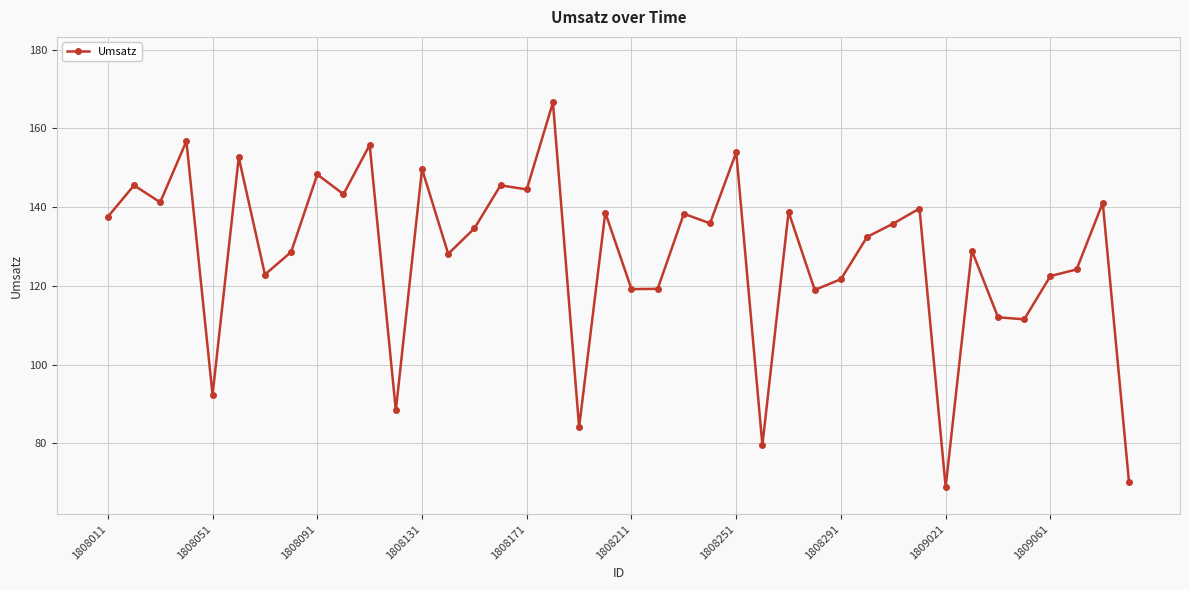

How many points are higher than both their immediate neighbors (excluding endpoints)?

15